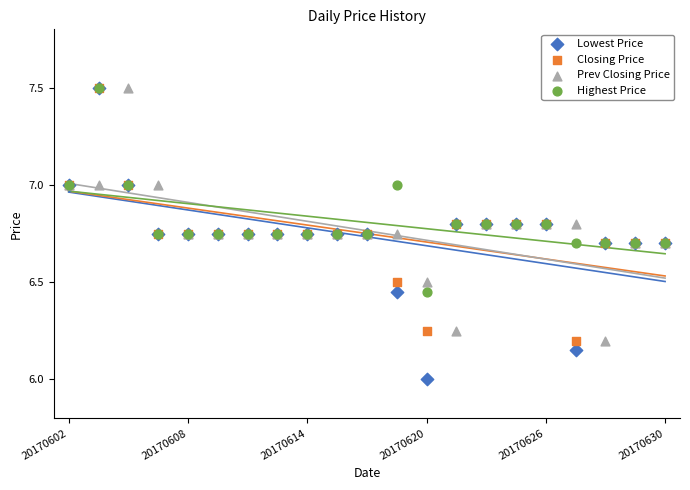

Which series reaches the maximum Y coordinate?

Lowest Price